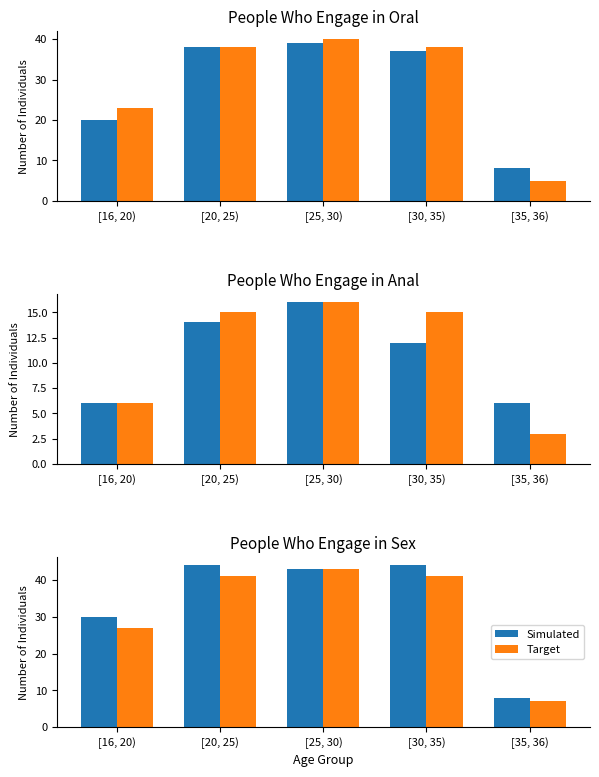

What are all the series names shown in the legend?

Simulated, Target